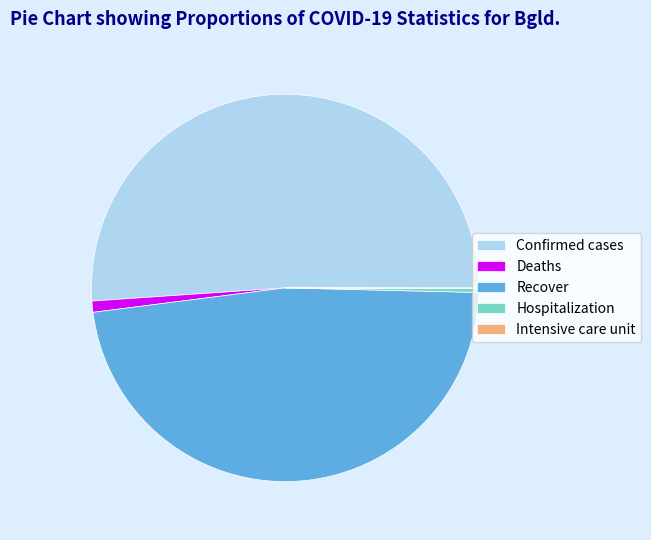

Combined, do Recover and Hospitalization account for over 50%?

No